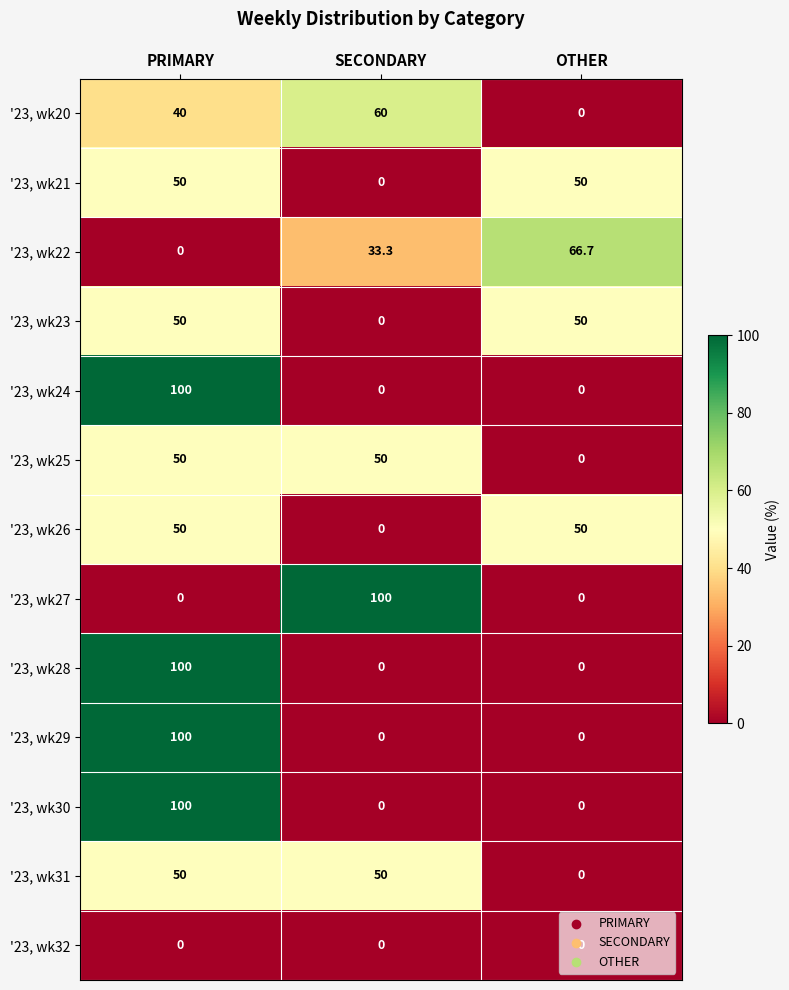

What is the difference between the maximum and second lowest values in the '23, wk20 series?

20.0